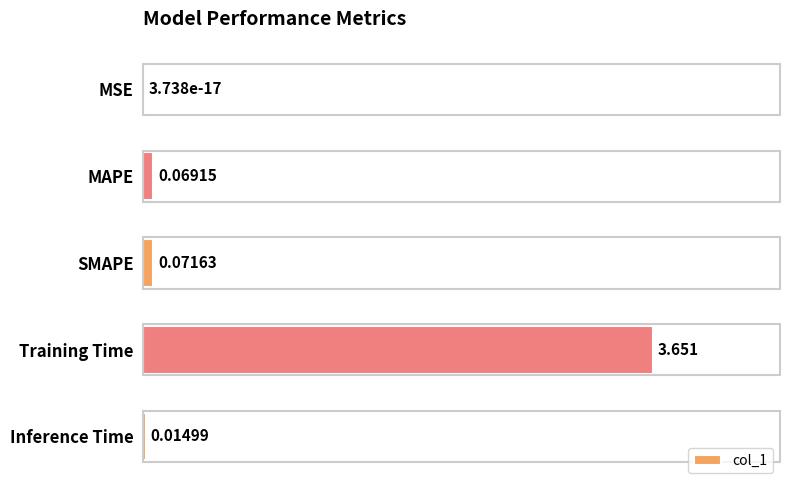

Where is the data nearest to the value 1?

SMAPE